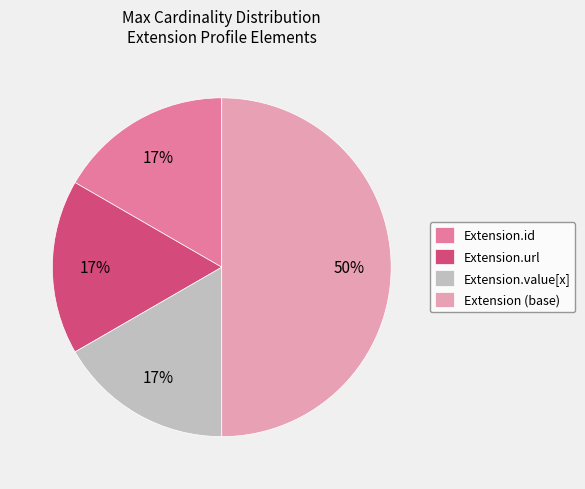

How many slices are in this pie chart?

4